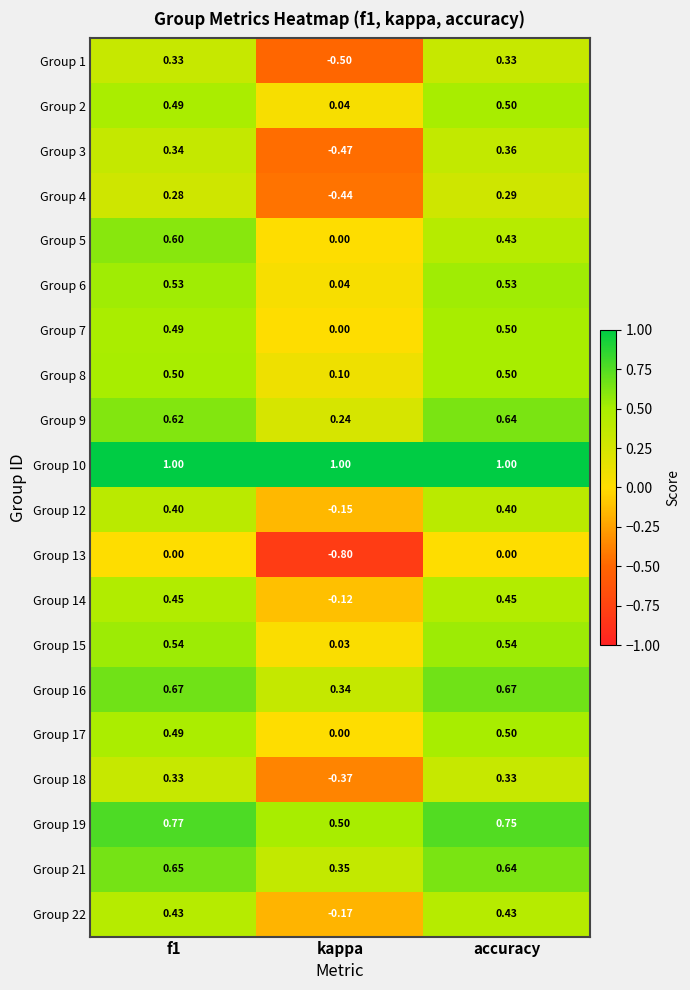

How many distinct data groups are displayed?

20